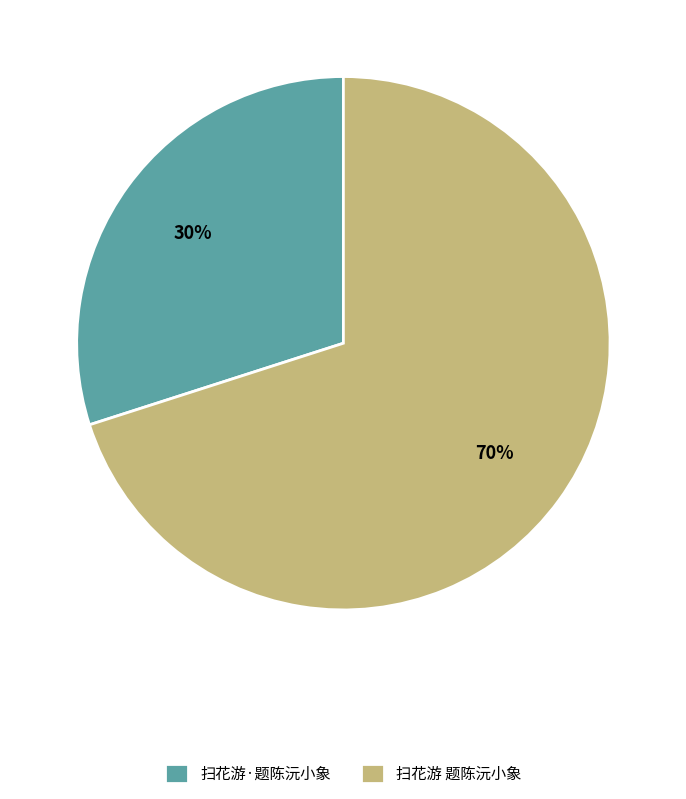

To the nearest percent, what is the difference between the largest and smallest slice percentages?

40%